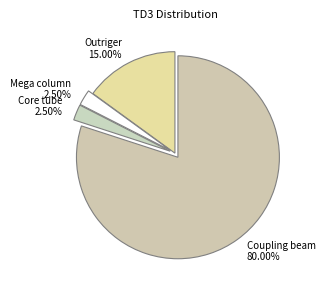

Do Coupling beam 80.00% and Outriger 15.00% together represent more than half of the pie?

Yes